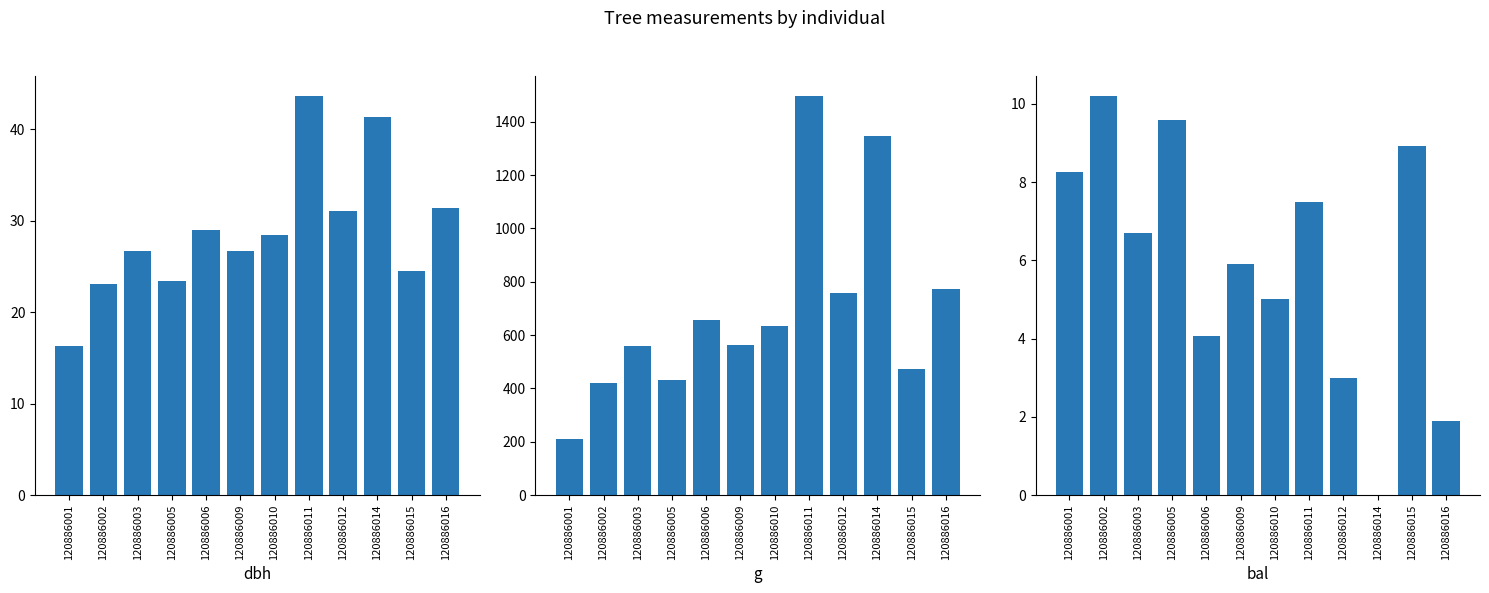

Reading left to right, what are all the values shown in this chart?

dbh: 16.4	23.1	26.7	23.4	28.9	26.8	28.4	43.6	31.1	41.4	24.5	31.4
g: 209.9	419.1	559.9	431.9	658.2	562.0	635.7	1496.4	759.6	1346.1	471.4	774.4
bal: 8.2	10.2	6.7	9.6	4.1	5.9	5.0	7.5	3.0	0.0	8.9	1.9